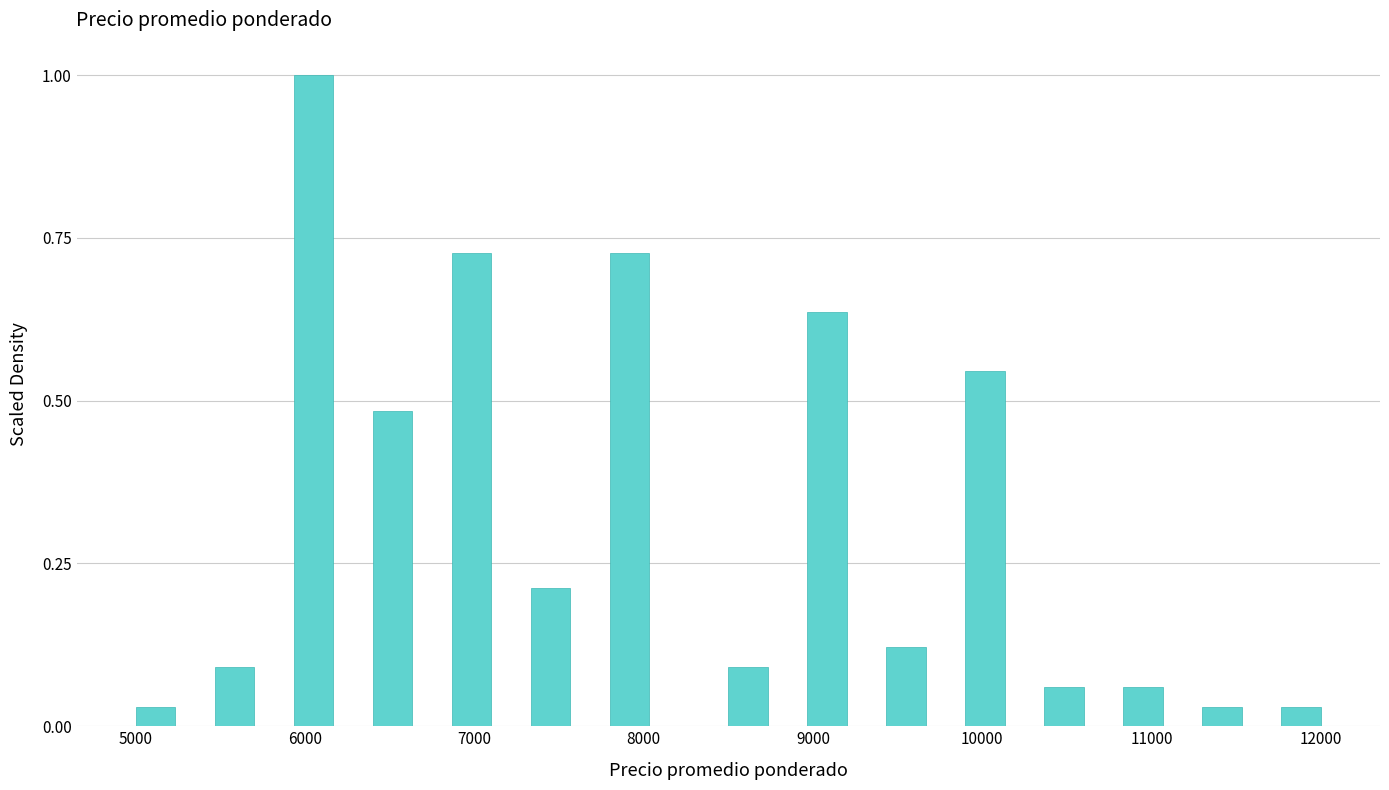

Read against the x-axis, roughly where is the centre of the tallest bar?

6100